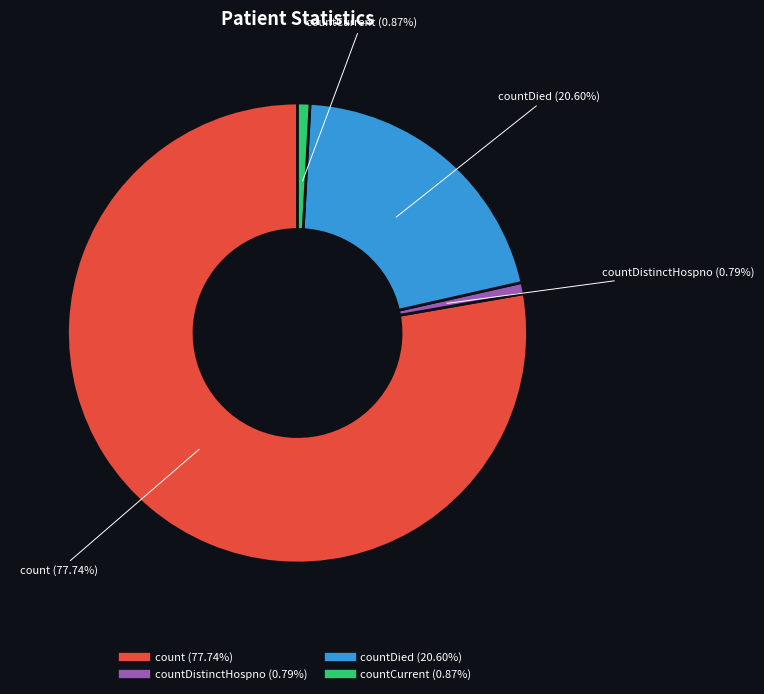

Is there a majority slice in this chart?

Yes